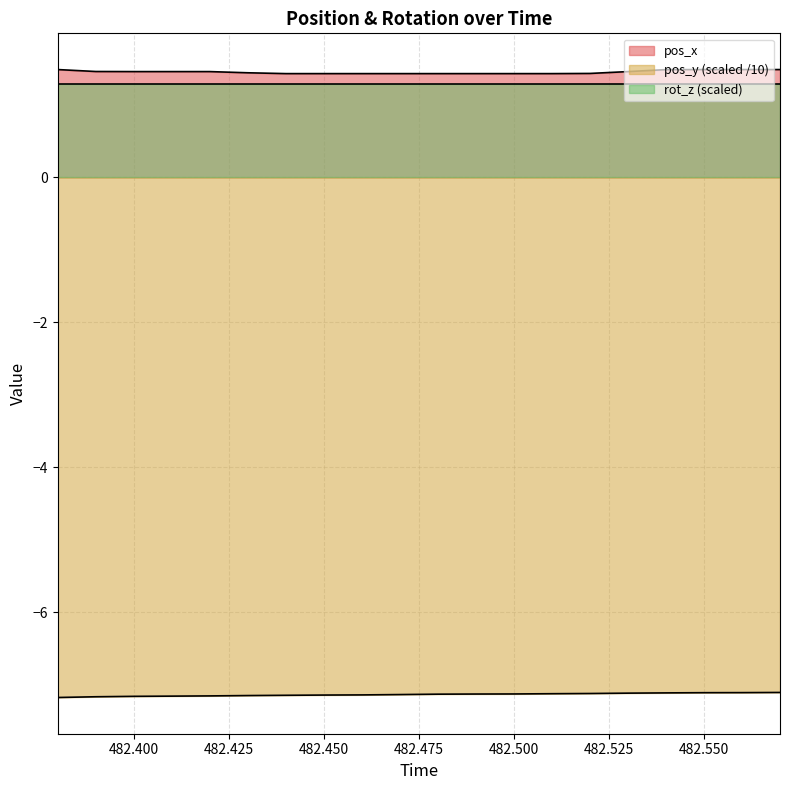

True or false: rot_z (scaled) has a value of 1.3 at 482.500.

True